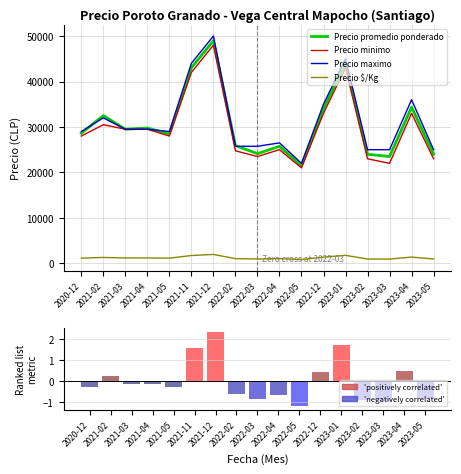

Reading left to right, extract all data points from this chart.

Precio promedio ponderado: 28615.0	32511.0	29500.0	29760.0	28500.0	43023.0	48977.0	25904.0	24125.0	25742.0	21471.0	34000.0	44000.0	23980.0	23500.0	34370.0	24023.0
Precio minimo: 28000.0	30500.0	29500.0	29500.0	28000.0	42000.0	48000.0	24750.0	23500.0	25000.0	21000.0	33000.0	43000.0	23000.0	22000.0	33000.0	23000.0
Precio maximo: 29000.0	32000.0	29500.0	29500.0	29000.0	44000.0	50000.0	25750.0	25750.0	26500.0	22000.0	35000.0	45000.0	25000.0	25000.0	36000.0	25000.0
Precio $/Kg: 1145.0	1302.0	1180.0	1190.0	1140.0	1721.0	1959.0	1036.0	965.0	1030.0	858.0	1360.0	1760.0	952.0	940.0	1374.0	961.0
Ranking metric scores: -0.3	0.2	-0.2	-0.1	-0.3	1.6	2.4	-0.6	-0.8	-0.6	-1.2	0.4	1.7	-0.9	-0.9	0.5	-0.9